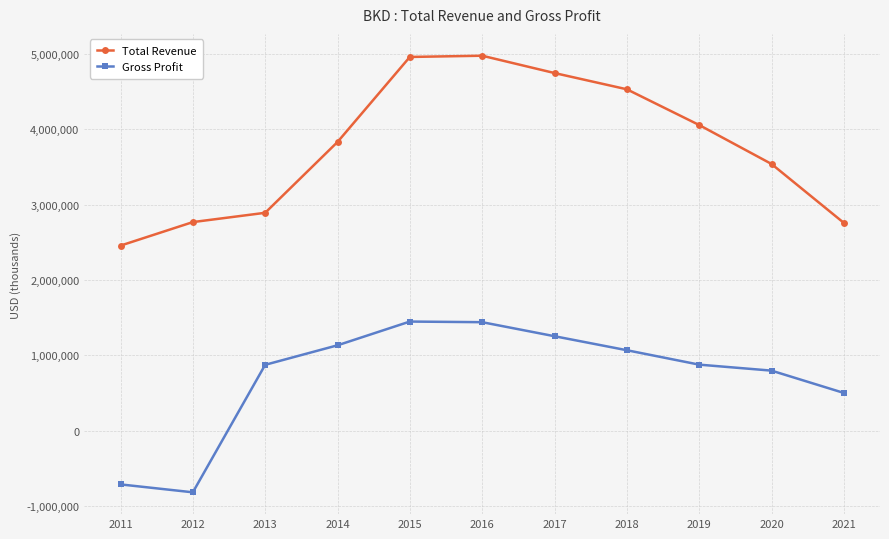

What is the difference between the Gross Profit values at 2015 and 2020?

651300